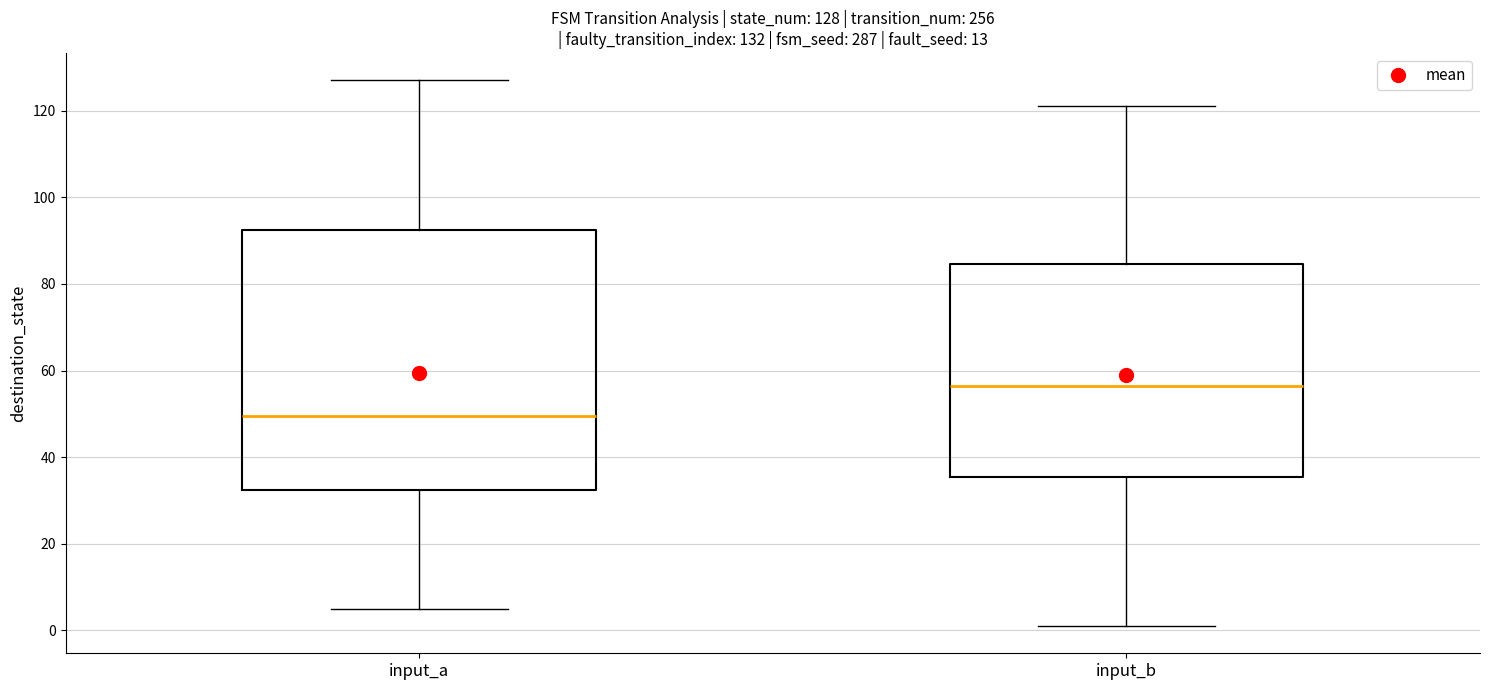

Which box is the tallest, from its lower edge to its upper edge?

input_a